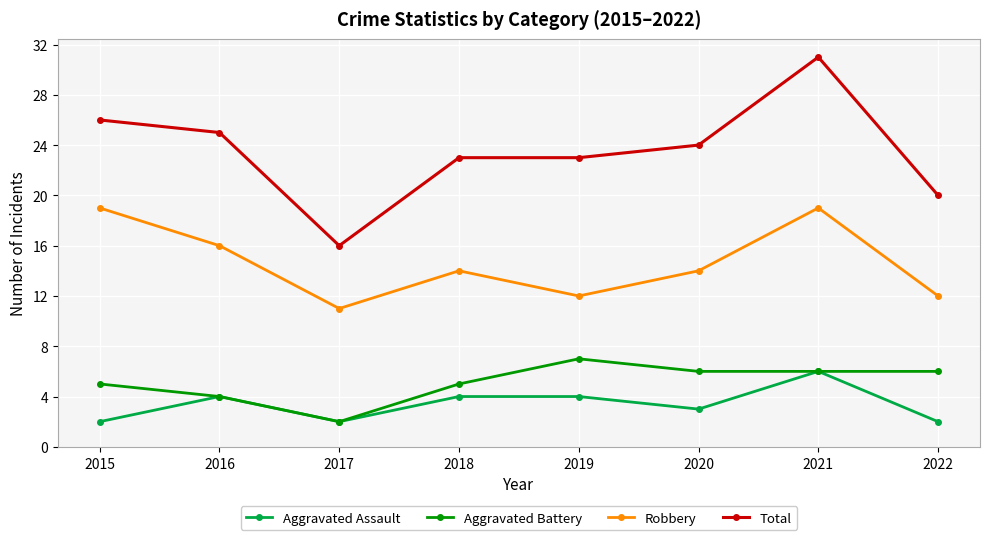

True or false: Total and Robbery intersect in this chart.

False